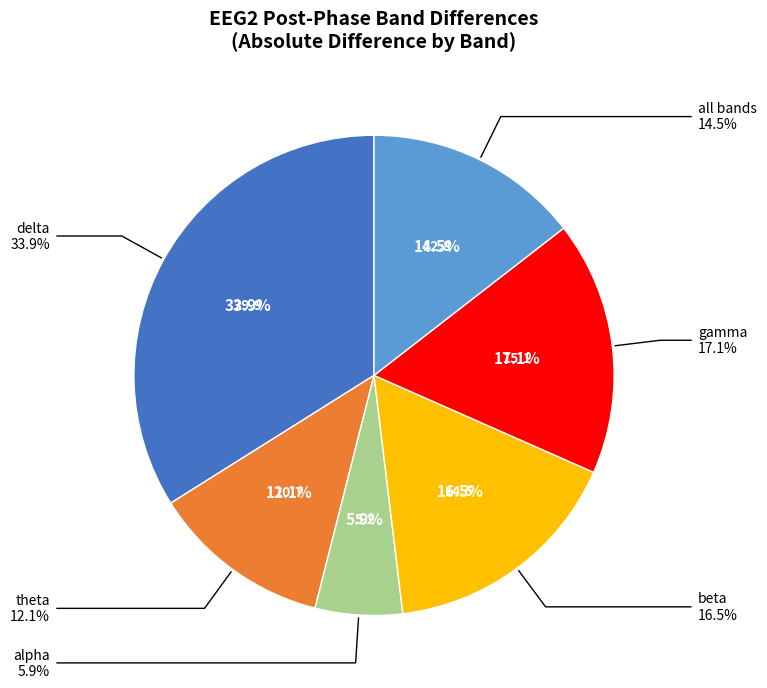

To the nearest percent, what portion does beta represent?

16%